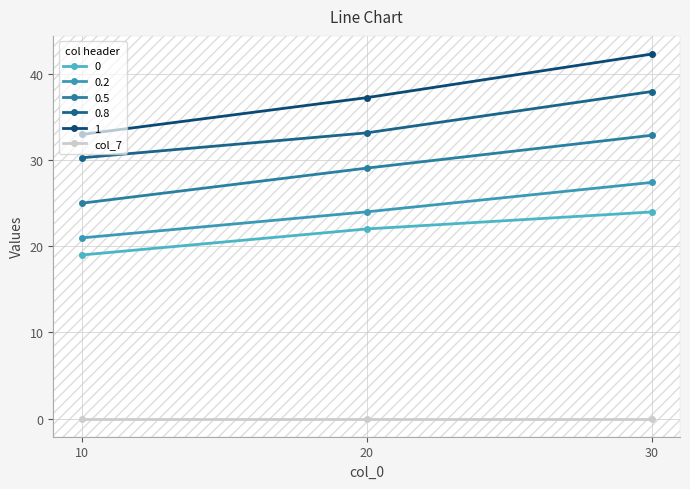

Which series has the widest spread of values?

1